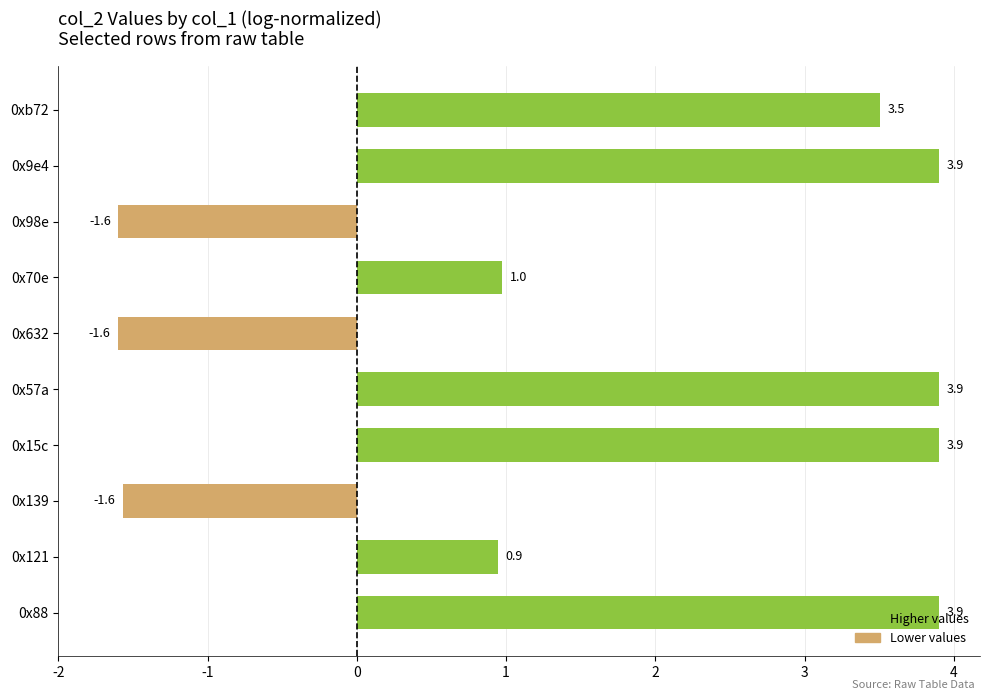

Between 0x98e and 0x15c, which is larger?

0x15c